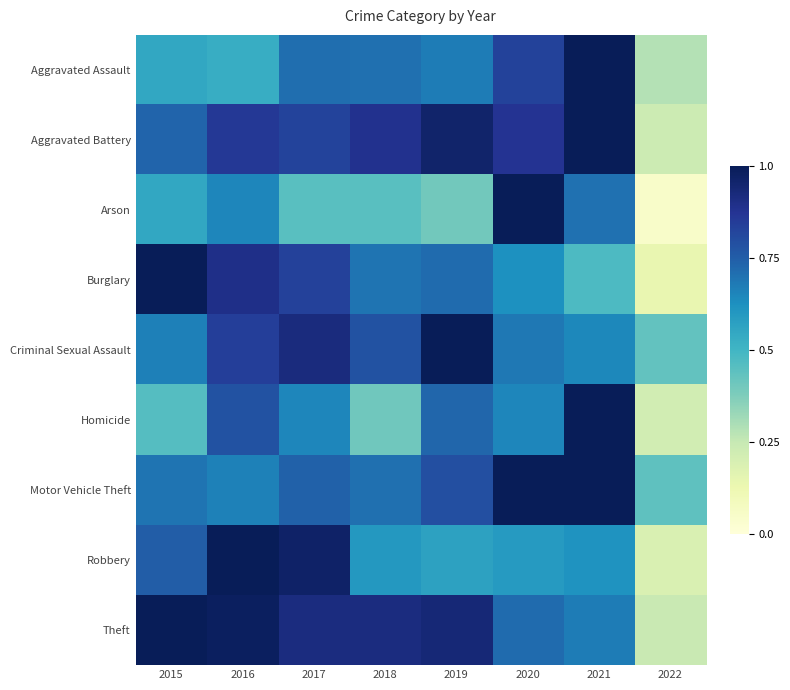

Rank the series by their maximum value, from highest to lowest.

Aggravated Assault, Aggravated Battery, Arson, Burglary, Criminal Sexual Assault, Homicide, Motor Vehicle Theft, Robbery, Theft